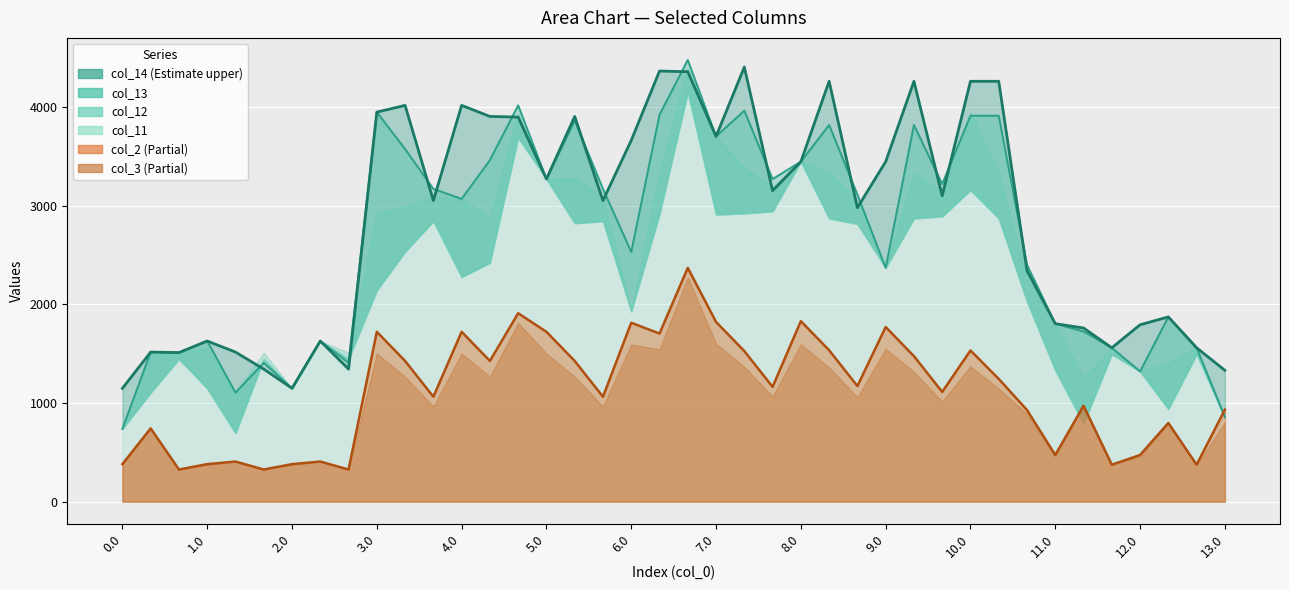

The value of col_14 at 8 is 1343.2. True or false?

True